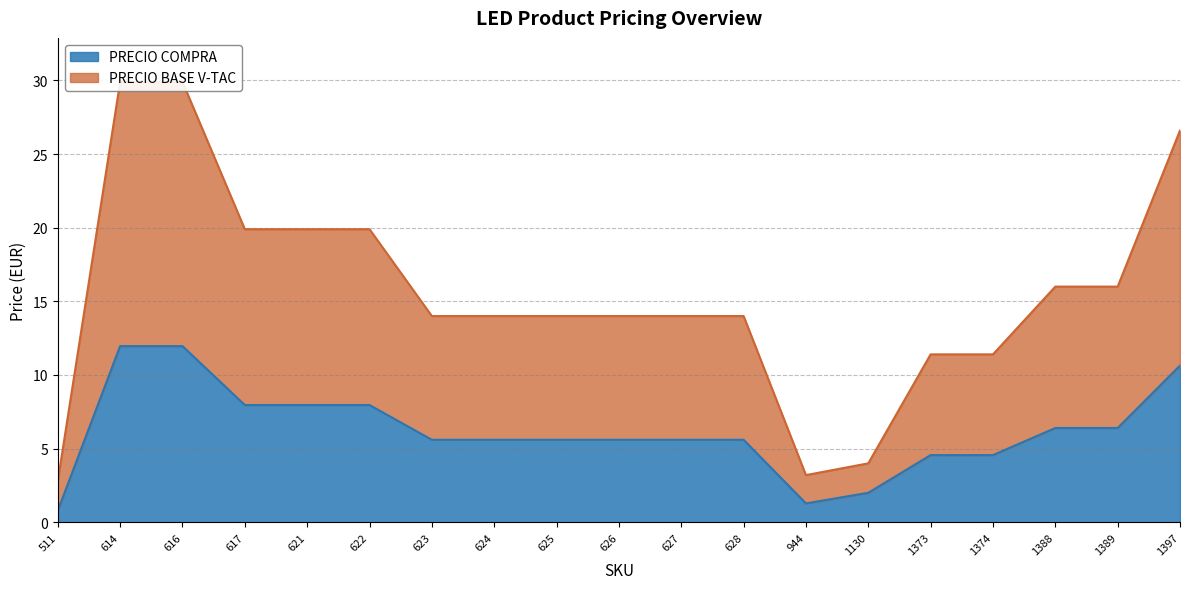

The value of PRECIO BASE V-TAC at 1130 is 4.0. True or false?

True